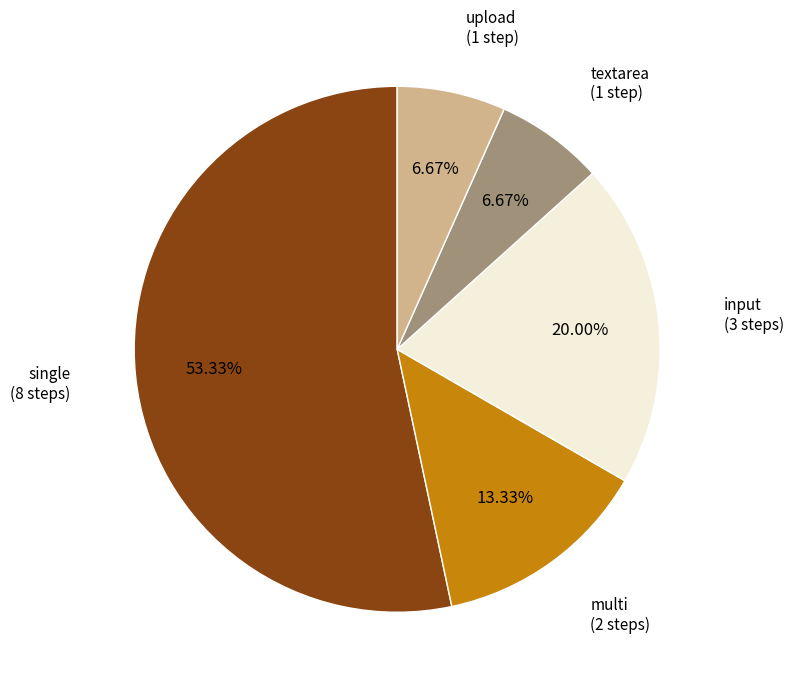

Combined, do upload (1 step) and input (3 steps) account for over 50%?

No